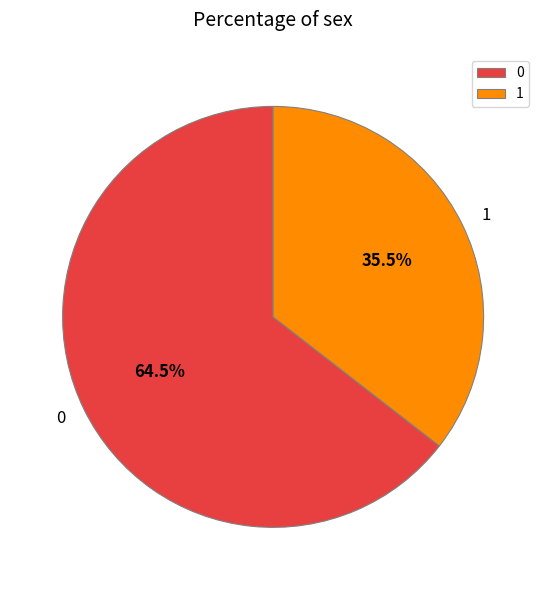

Rank the categories by value from highest to lowest.

0, 1